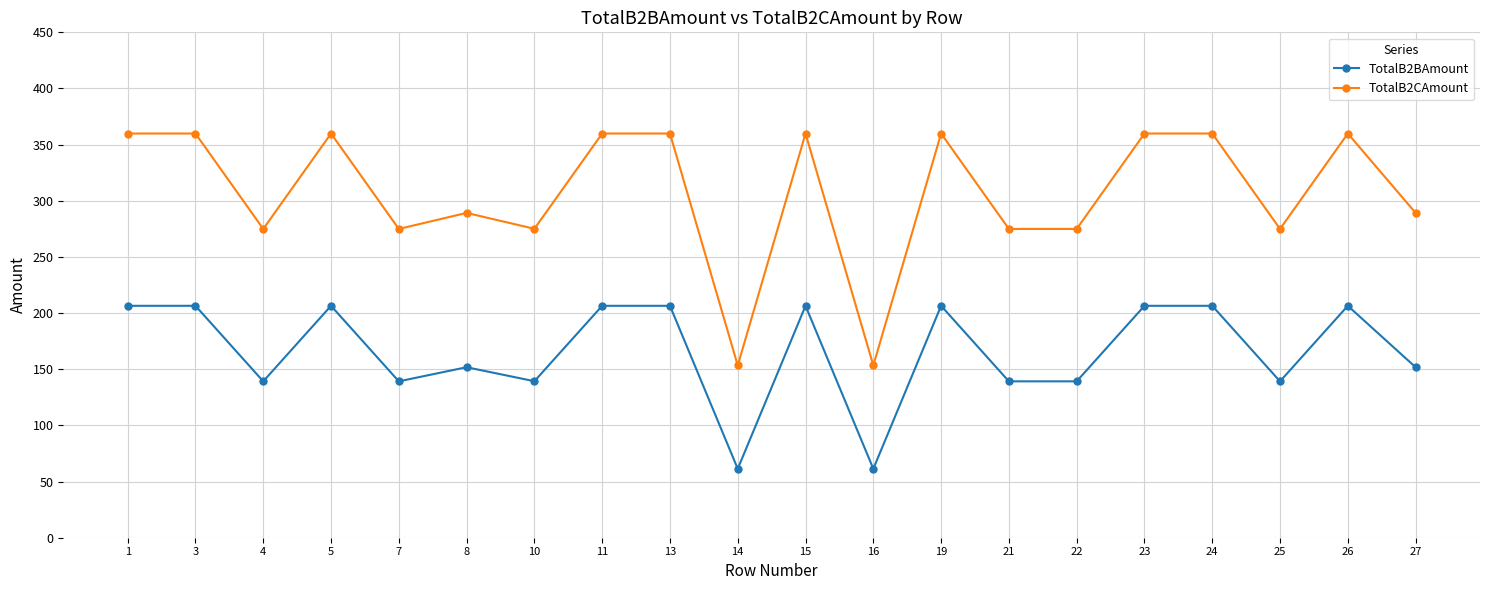

What are all the series names shown in the legend?

TotalB2BAmount, TotalB2CAmount